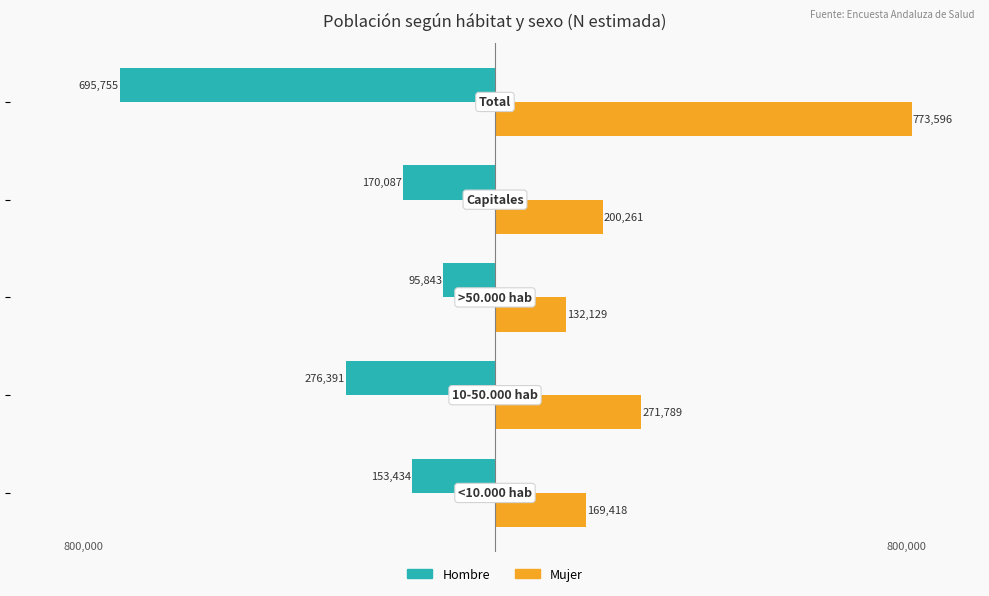

List the series in order of their peak value, highest first.

Mujer, Hombre